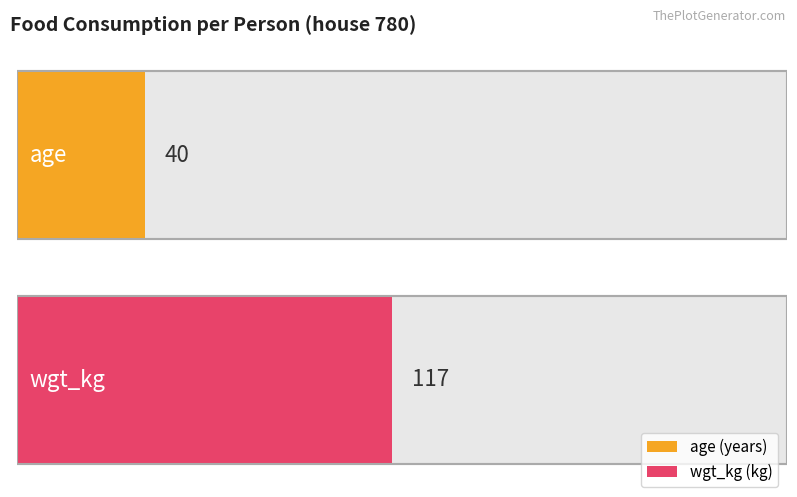

The value of wgt_kg at DTXSID7021360
foodcontact is 51. True or false?

False